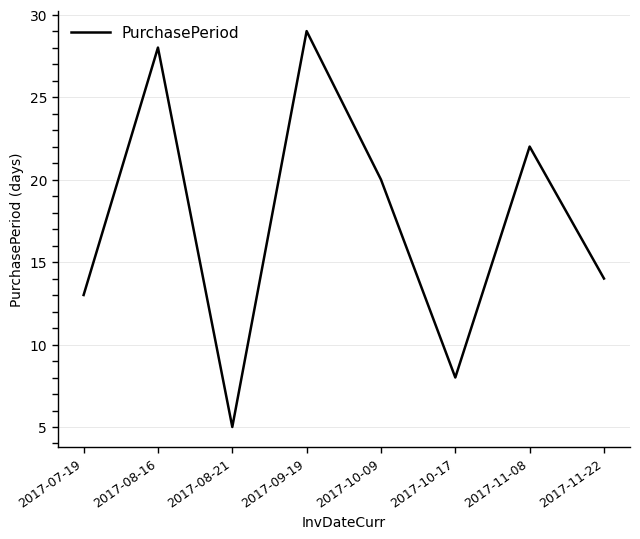

What position from the right is 2017-10-17?

3